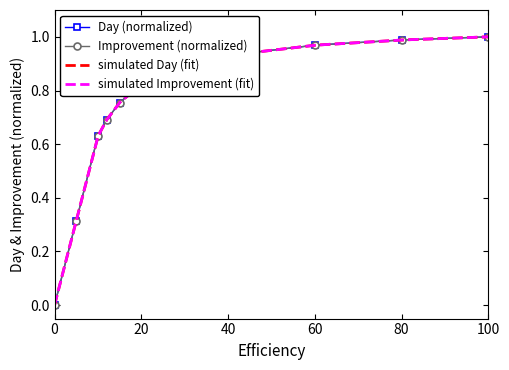

Rank the series at 12 from lowest to highest value.

Improvement, Day